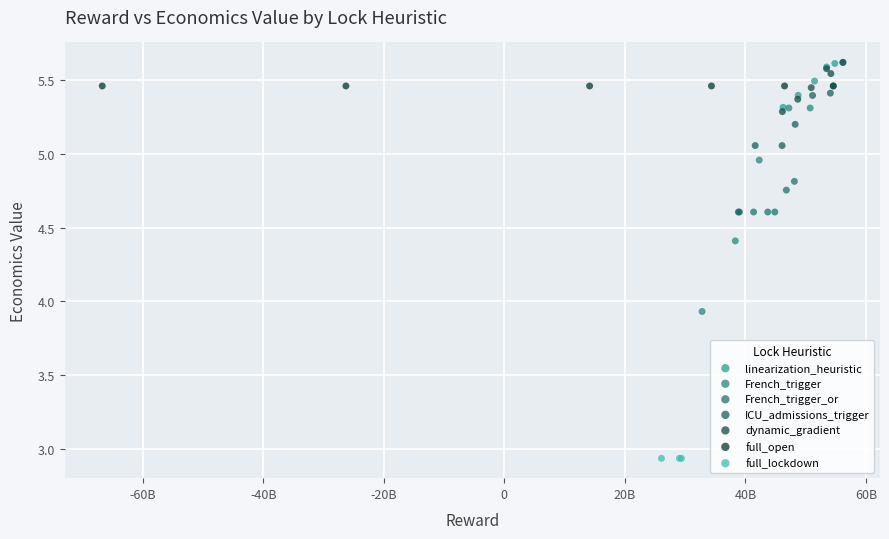

Which series has the largest Y range (max minus min)?

French_trigger